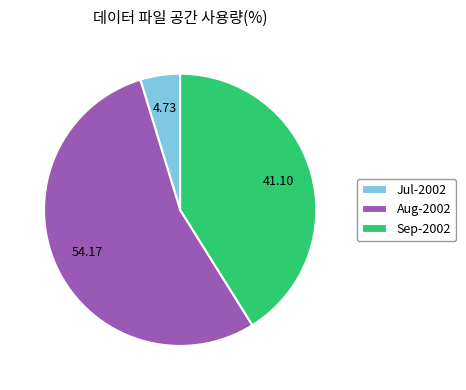

Do Sep-2002 and Jul-2002 together represent more than half of the pie?

No